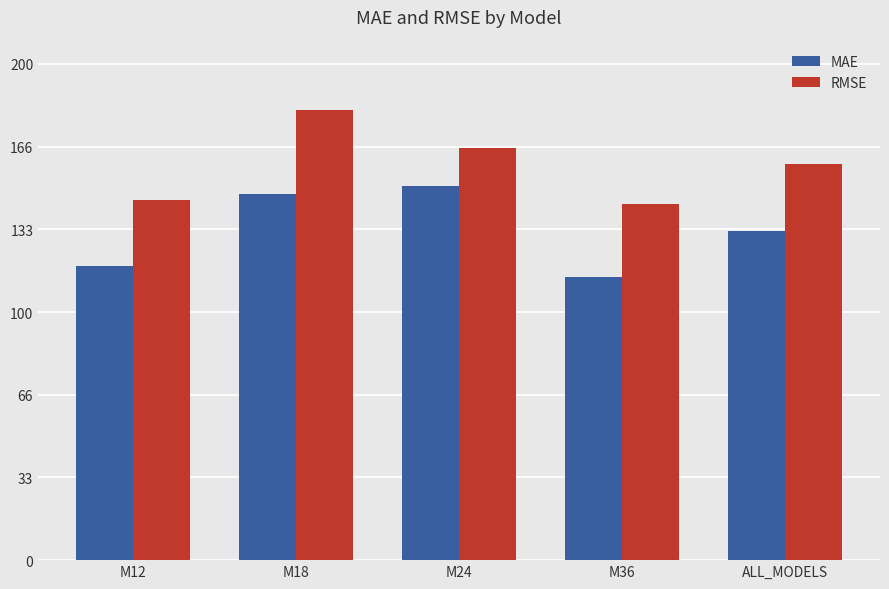

How many bars are there in each group?

2